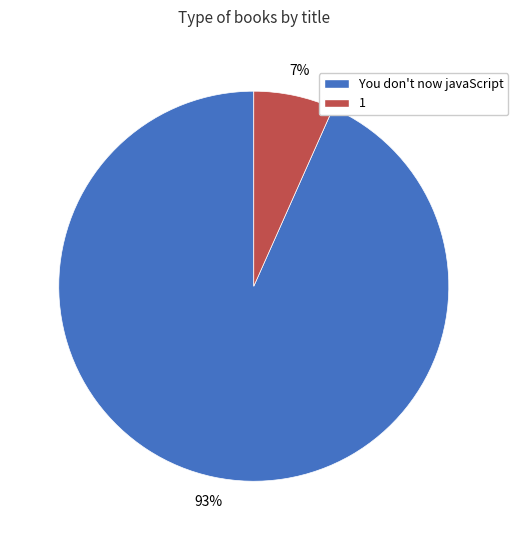

True or false: 1 accounts for 7% of the total.

True